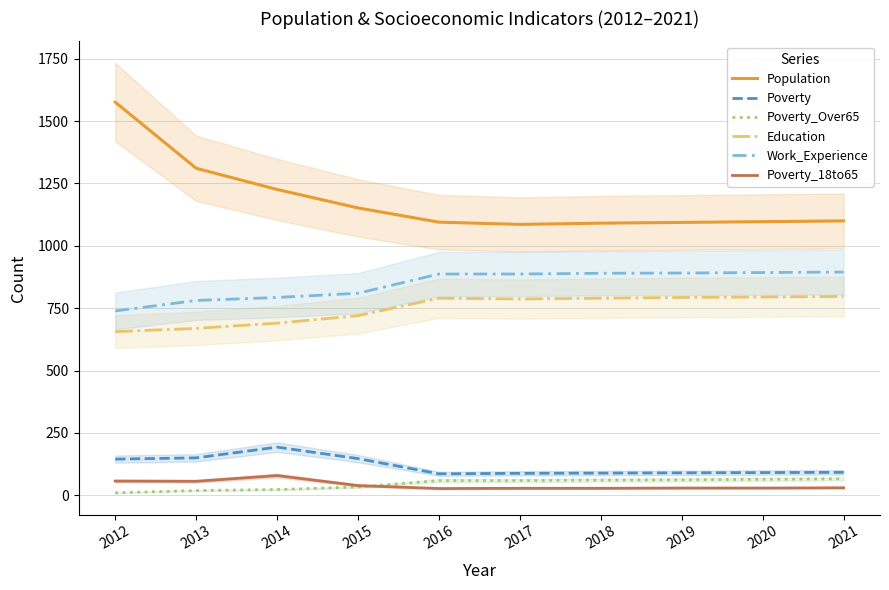

Reading left to right, extract all data points from this chart.

Population: 2012=1576	2013=1311	2014=1226	2015=1152	2016=1095	2017=1086	2018=1091	2019=1094	2020=1097	2021=1100
Poverty: 2012=145	2013=150	2014=193	2015=147	2016=86	2017=88	2018=89	2019=90	2020=91	2021=92
Poverty_Over65: 2012=10	2013=19	2014=23	2015=33	2016=59	2017=59	2018=61	2019=62	2020=64	2021=66
Education: 2012=656	2013=669	2014=690	2015=720	2016=790	2017=787	2018=790	2019=793	2020=795	2021=797
Work_Experience: 2012=739	2013=781	2014=793	2015=810	2016=887	2017=887	2018=890	2019=891	2020=893	2021=895
Poverty_18to65: 2012=57	2013=56	2014=79	2015=39	2016=27	2017=28	2018=28	2019=29	2020=29	2021=30